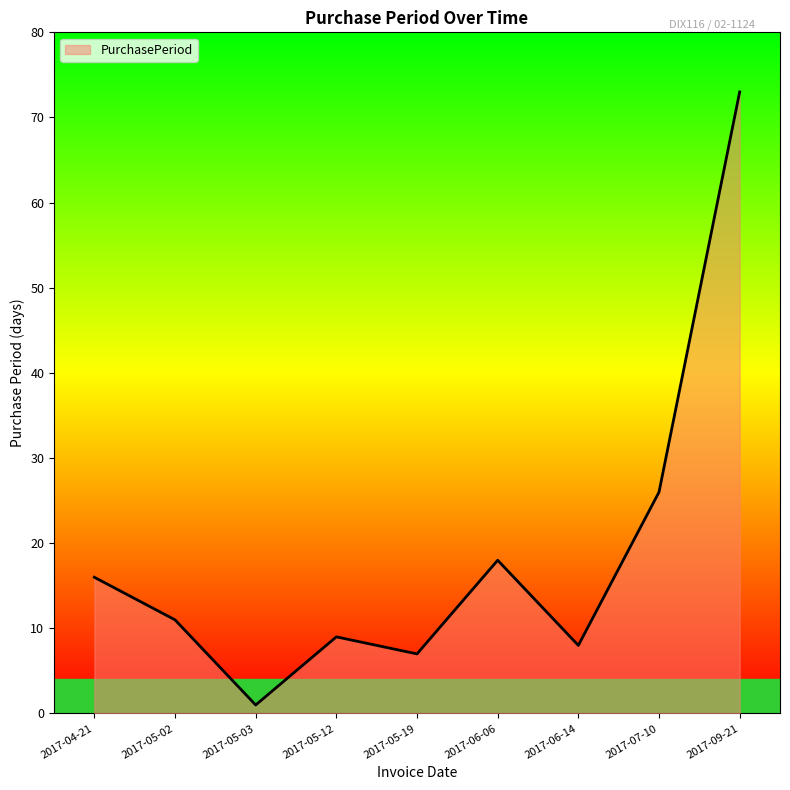

What is the difference between the maximum and minimum values?

72